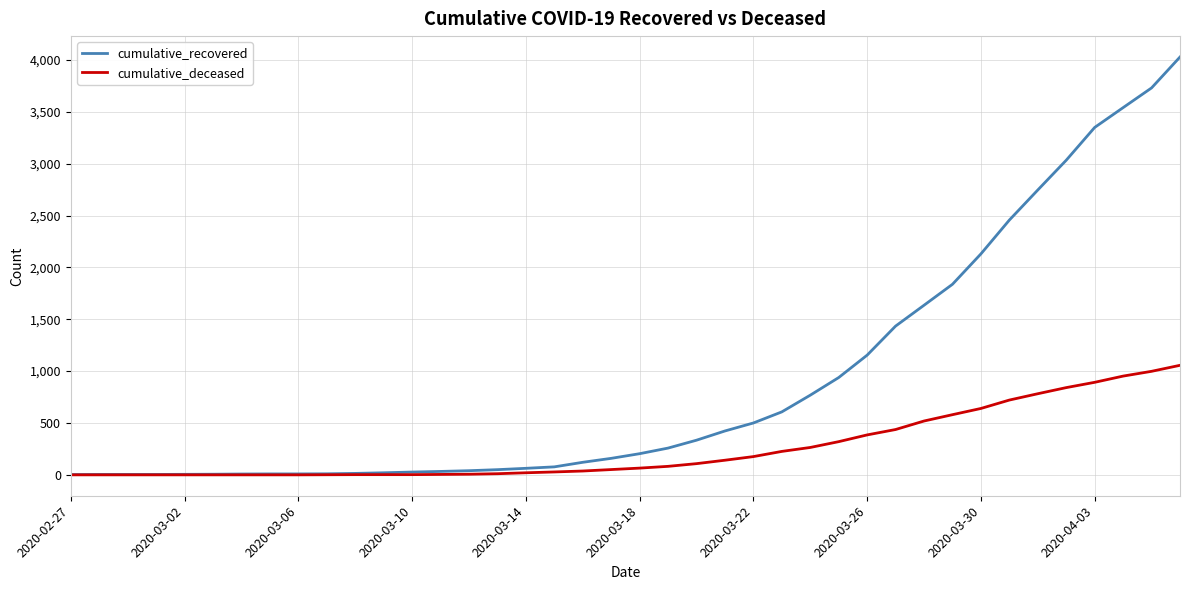

List the series in order of their overall mean, highest first.

cumulative_recovered, cumulative_deceased